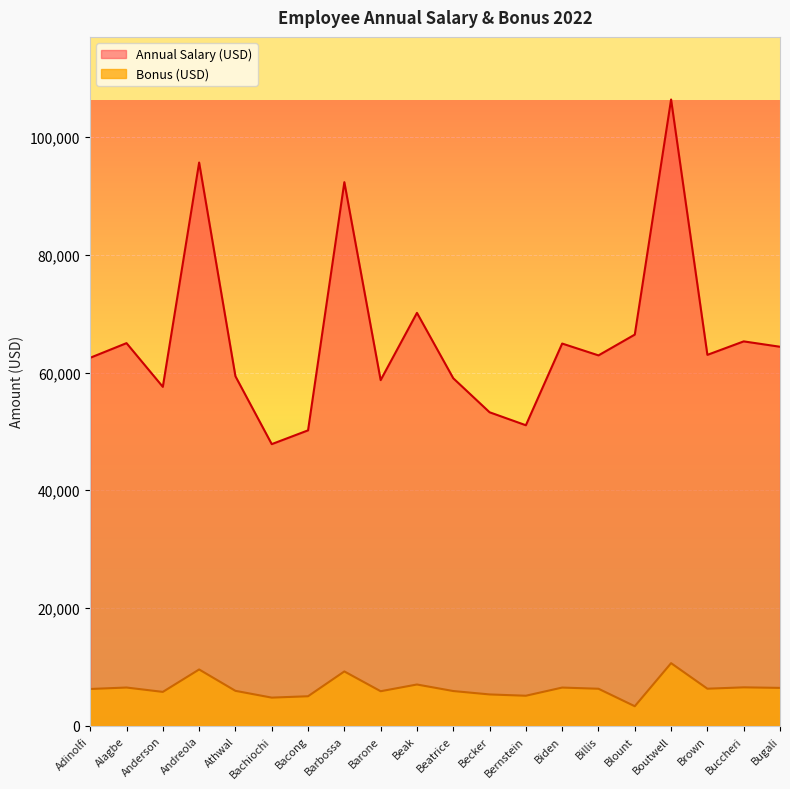

Reading left to right, list all the values displayed in this chart.

Annual Salary (USD): Adinolfi=62506.0	Alagbe=64991.0	Anderson=57568.0	Andreola=95660.0	Athwal=59365.0	Bachiochi=47837.0	Bacong=50178.0	Barbossa=92328.0	Barone=58709.0	Beak=70131.0	Beatrice=59026.0	Becker=53250.0	Bernstein=51044.0	Biden=64919.0	Billis=62910.0	Blount=66441.0	Boutwell=106367.0	Brown=63000.0	Buccheri=65288.0	Bugali=64375.0
Bonus (USD): Adinolfi=6250.6	Alagbe=6499.1	Anderson=5756.8	Andreola=9566.0	Athwal=5936.5	Bachiochi=4783.7	Bacong=5017.8	Barbossa=9232.8	Barone=5870.9	Beak=7013.1	Beatrice=5902.6	Becker=5325.0	Bernstein=5104.4	Biden=6491.9	Billis=6291.0	Blount=3322.1	Boutwell=10636.7	Brown=6300.0	Buccheri=6528.8	Bugali=6437.5